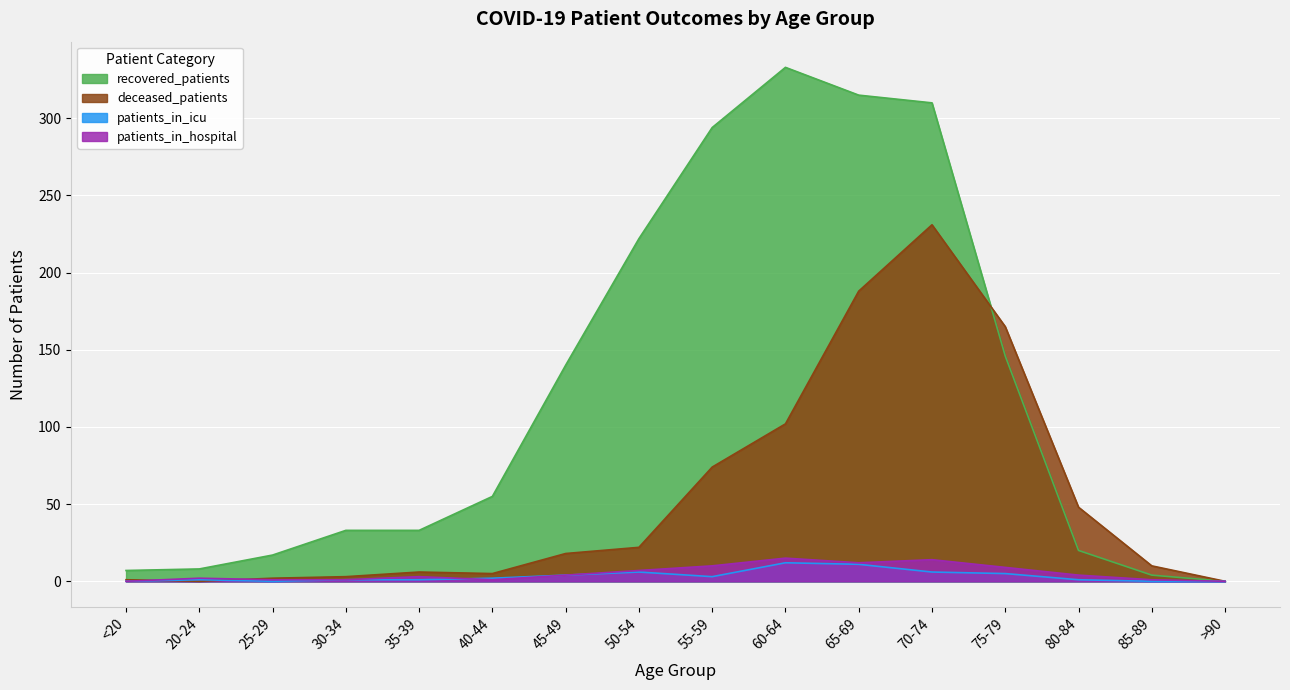

The recovered_patients series shows 294 at 55-59. True or false?

True